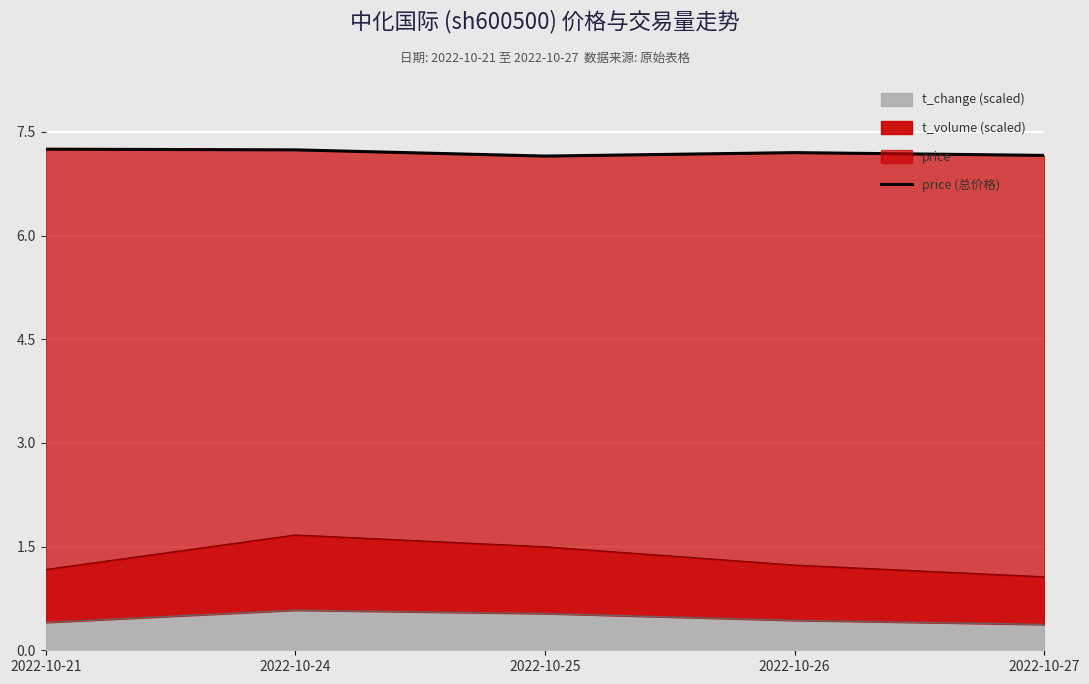

Reading left to right, extract all data points from this chart.

7.2	7.2	7.2	7.2	7.2